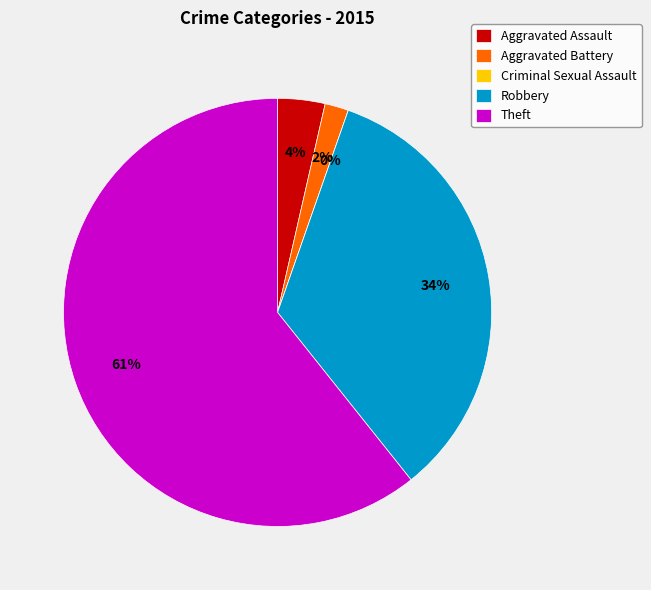

To the nearest percent, what is the difference between the largest and smallest slice percentages?

61%